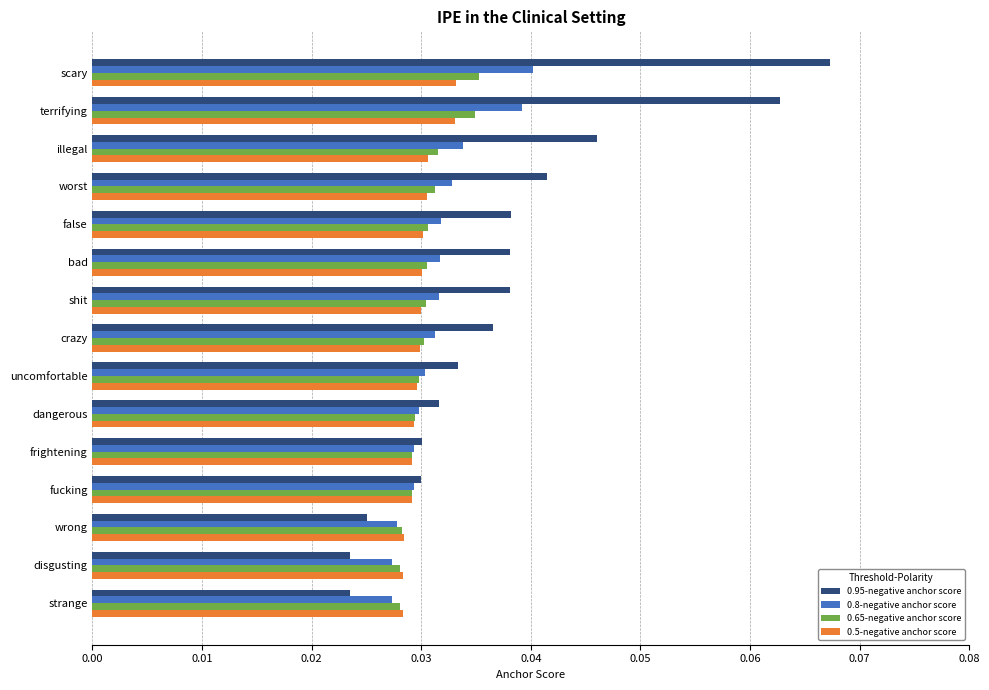

Count the 0.5-negative anchor score values in the range 0 to 1.

15